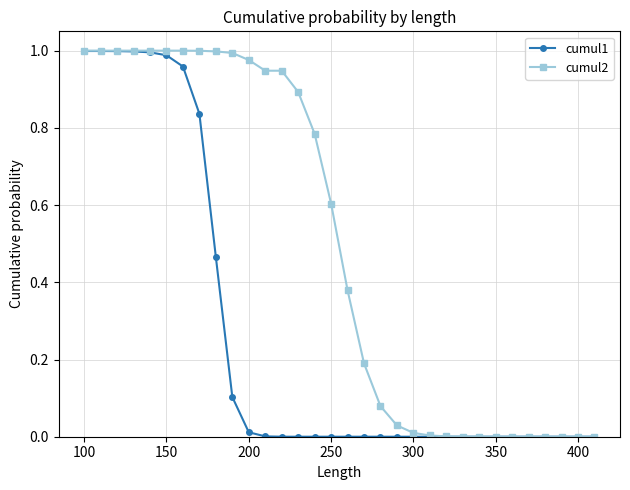

List the series in order of their overall mean, lowest first.

cumul1, cumul2